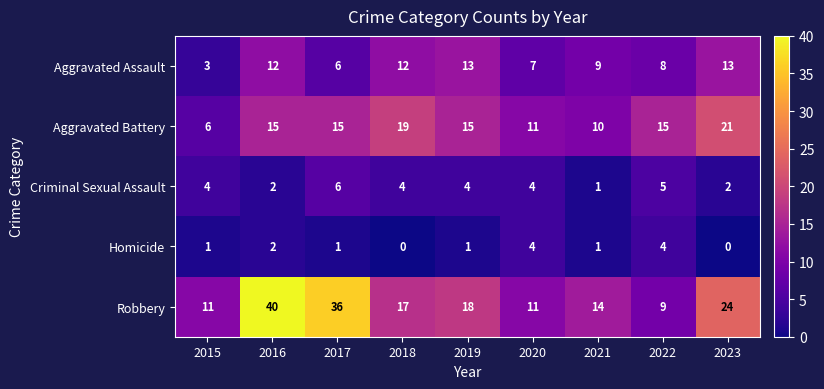

How many Homicide values are between 1 and 2?

5